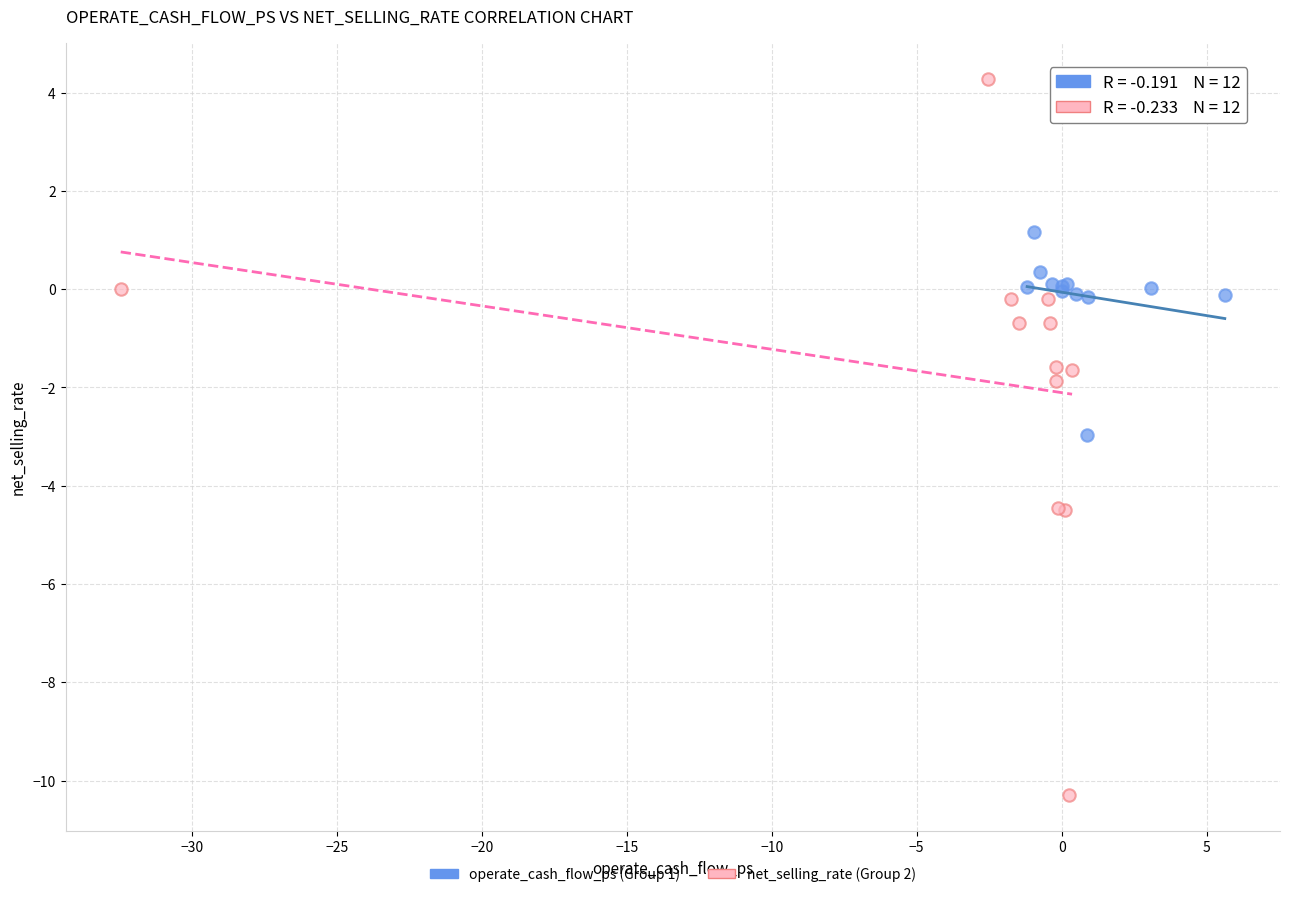

Which series reaches the maximum Y coordinate?

net_selling_rate (Group 2)